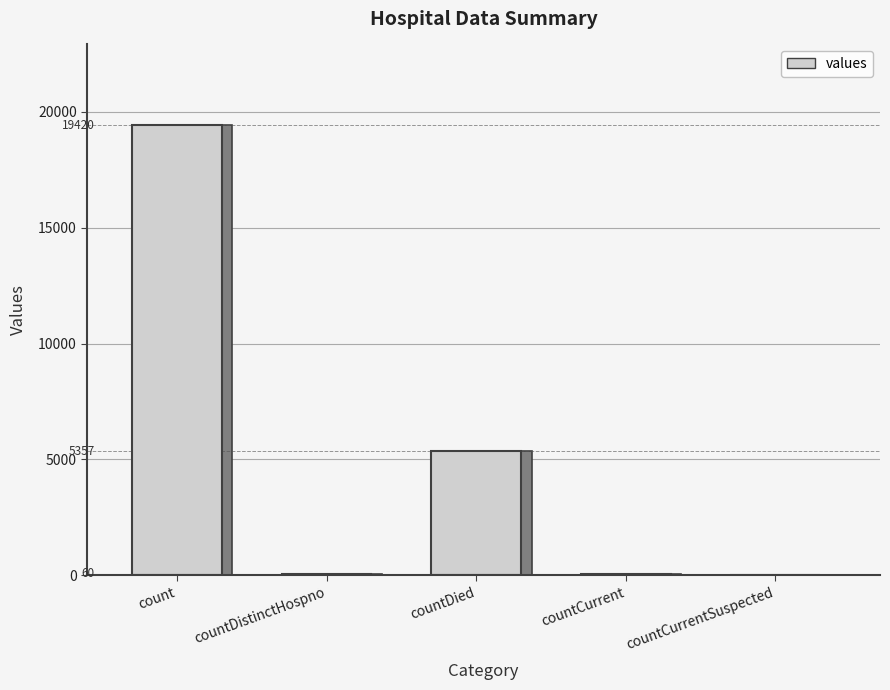

What value does the data have at countCurrent?

60